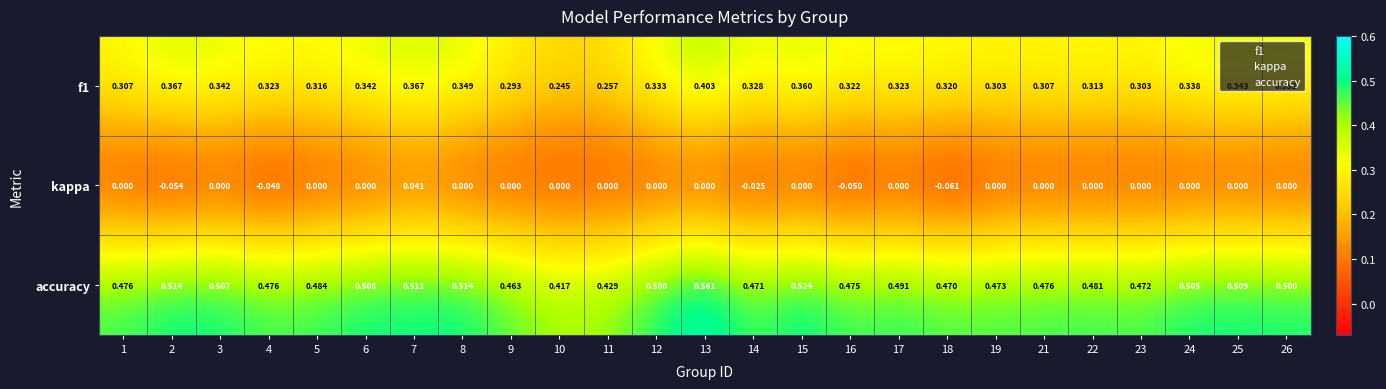

Between 16 and 23, which series saw the biggest shift?

kappa